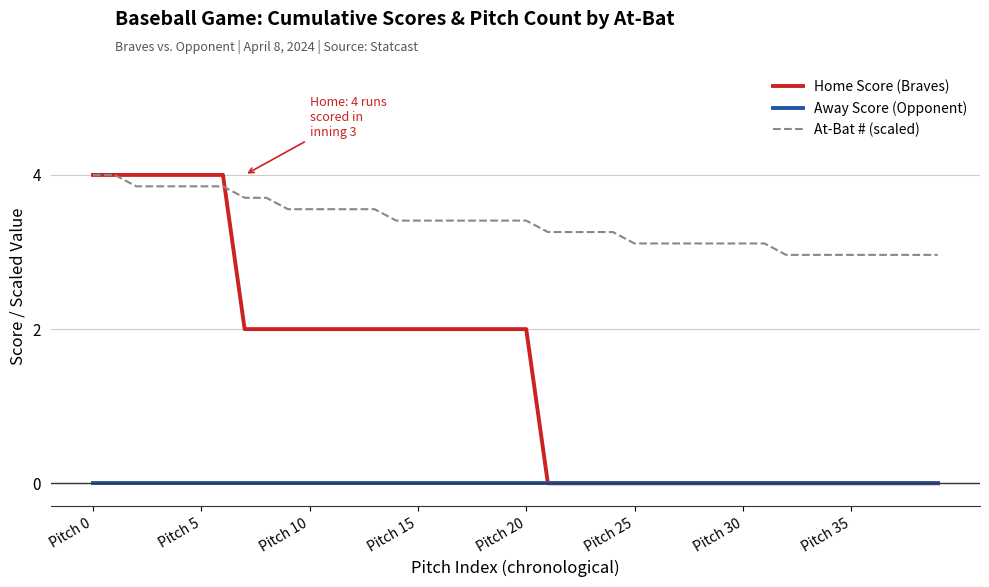

Which series has the largest total across all categories?

At-Bat # (scaled)